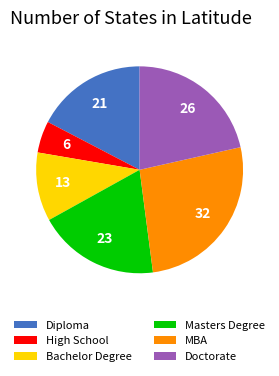

True or false: Doctorate accounts for 21% of the total.

True